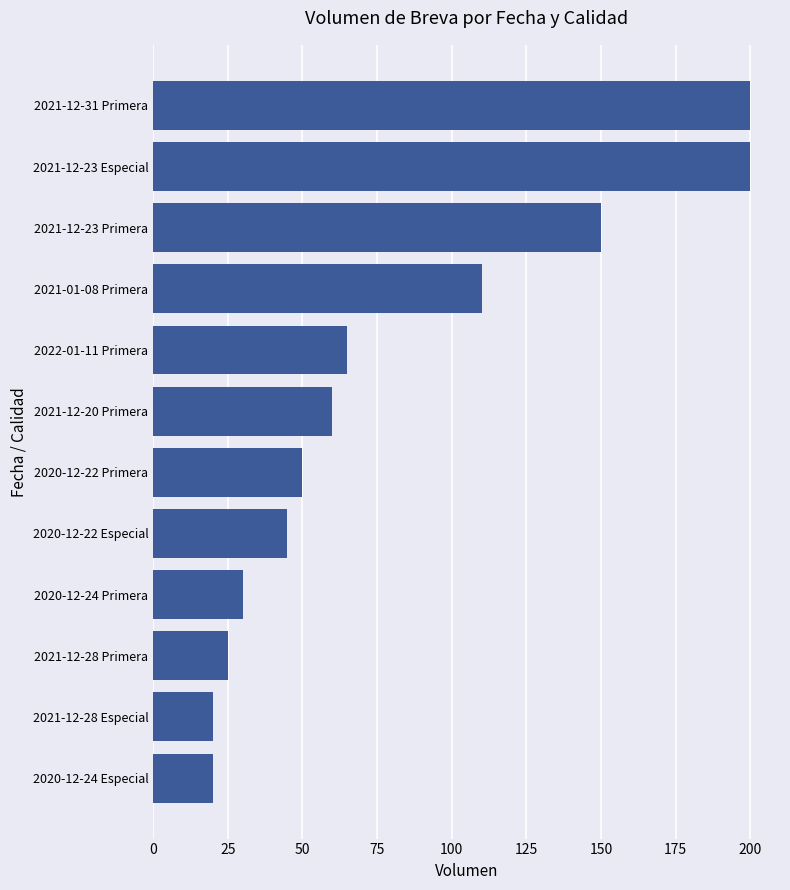

Reading bottom to top, extract all data points from this chart.

20	20	25	30	45	50	60	65	110	150	200	200